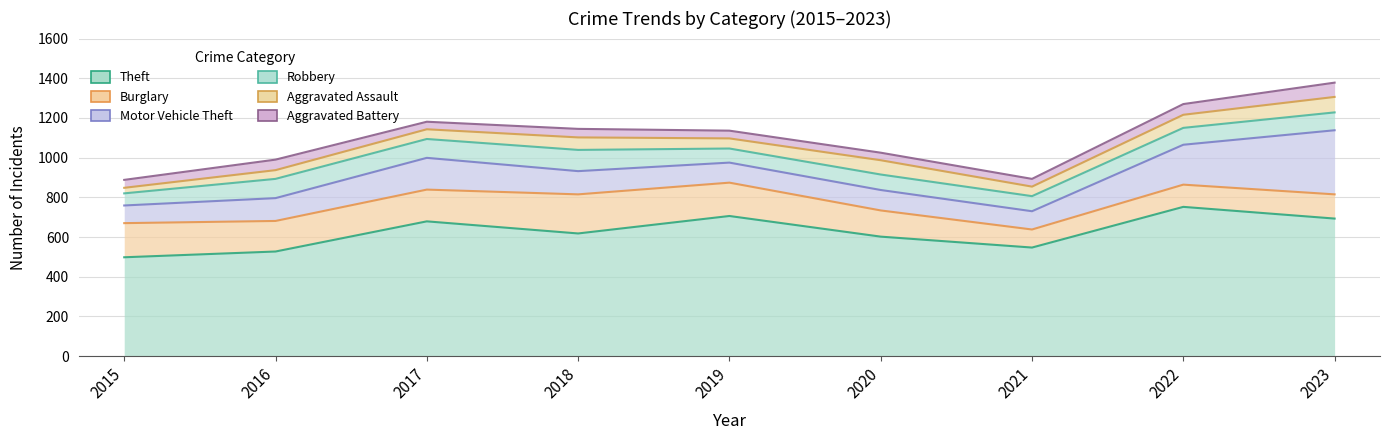

Between 2020 and 2022, which series saw the biggest shift?

Theft